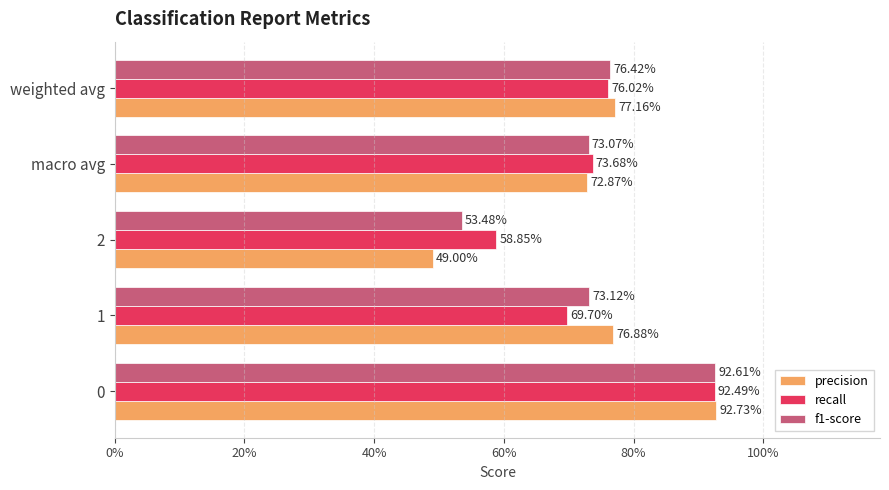

What is the sum of all precision values?

3.7